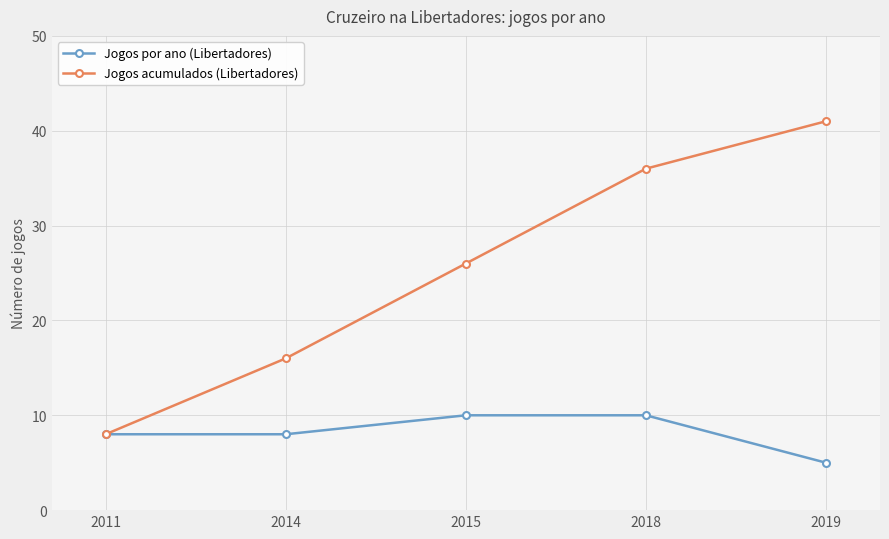

Which series changed the most between 2015 and 2018?

Jogos acumulados (Libertadores)